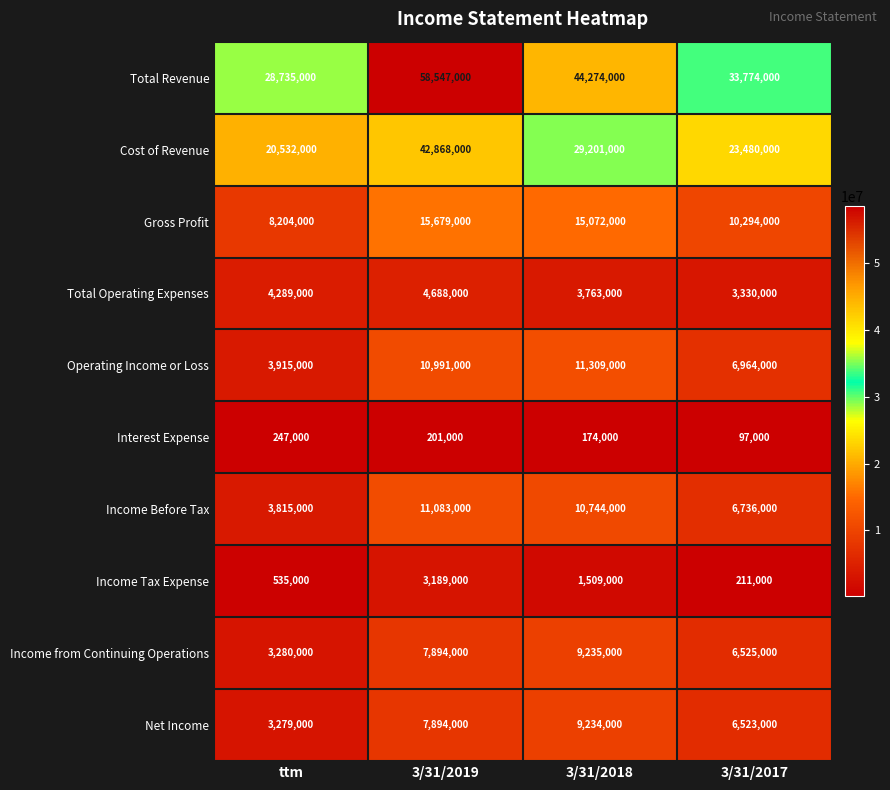

At which label does Income Before Tax first exceed 10744000?

3/31/2019